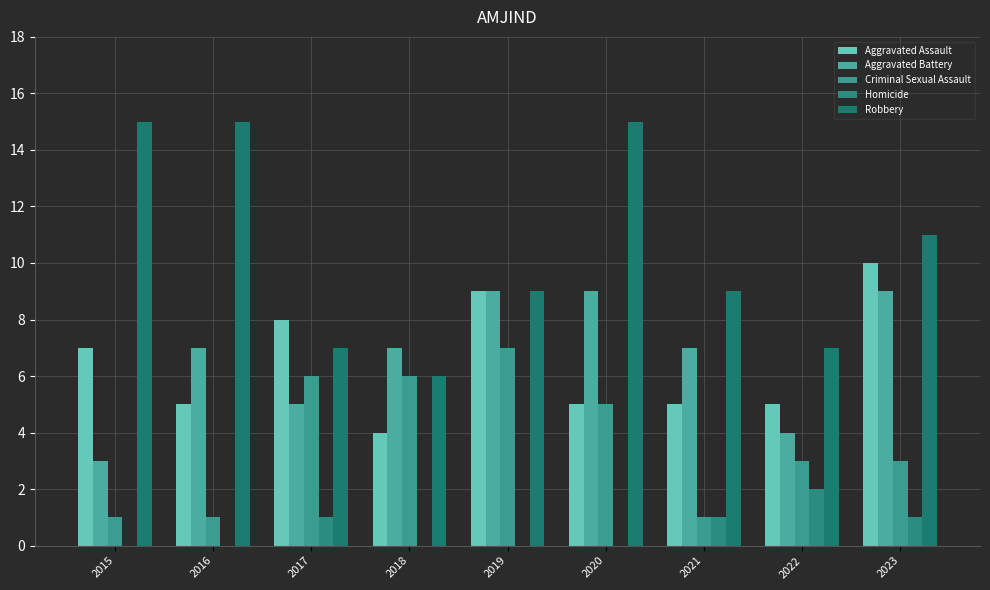

Between 2019 and 2015, which is larger?

2019